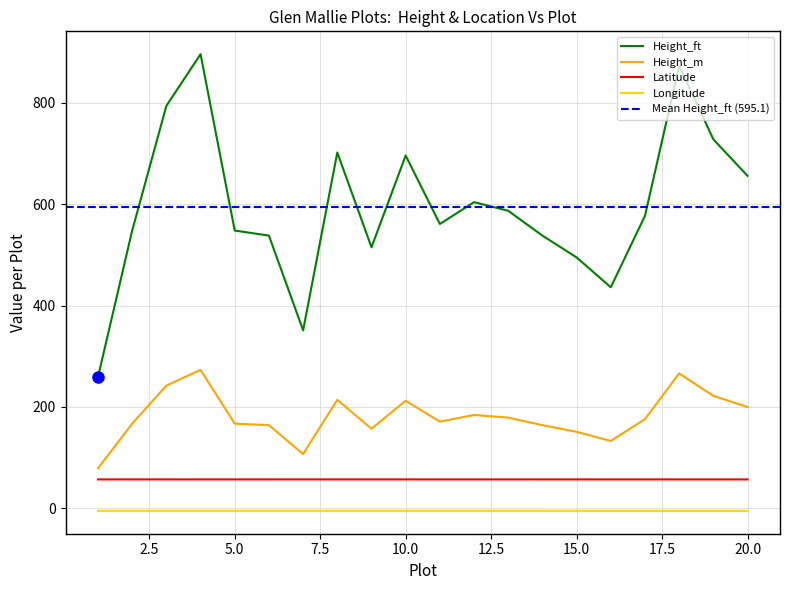

At which label does Height_ft first exceed 577?

3